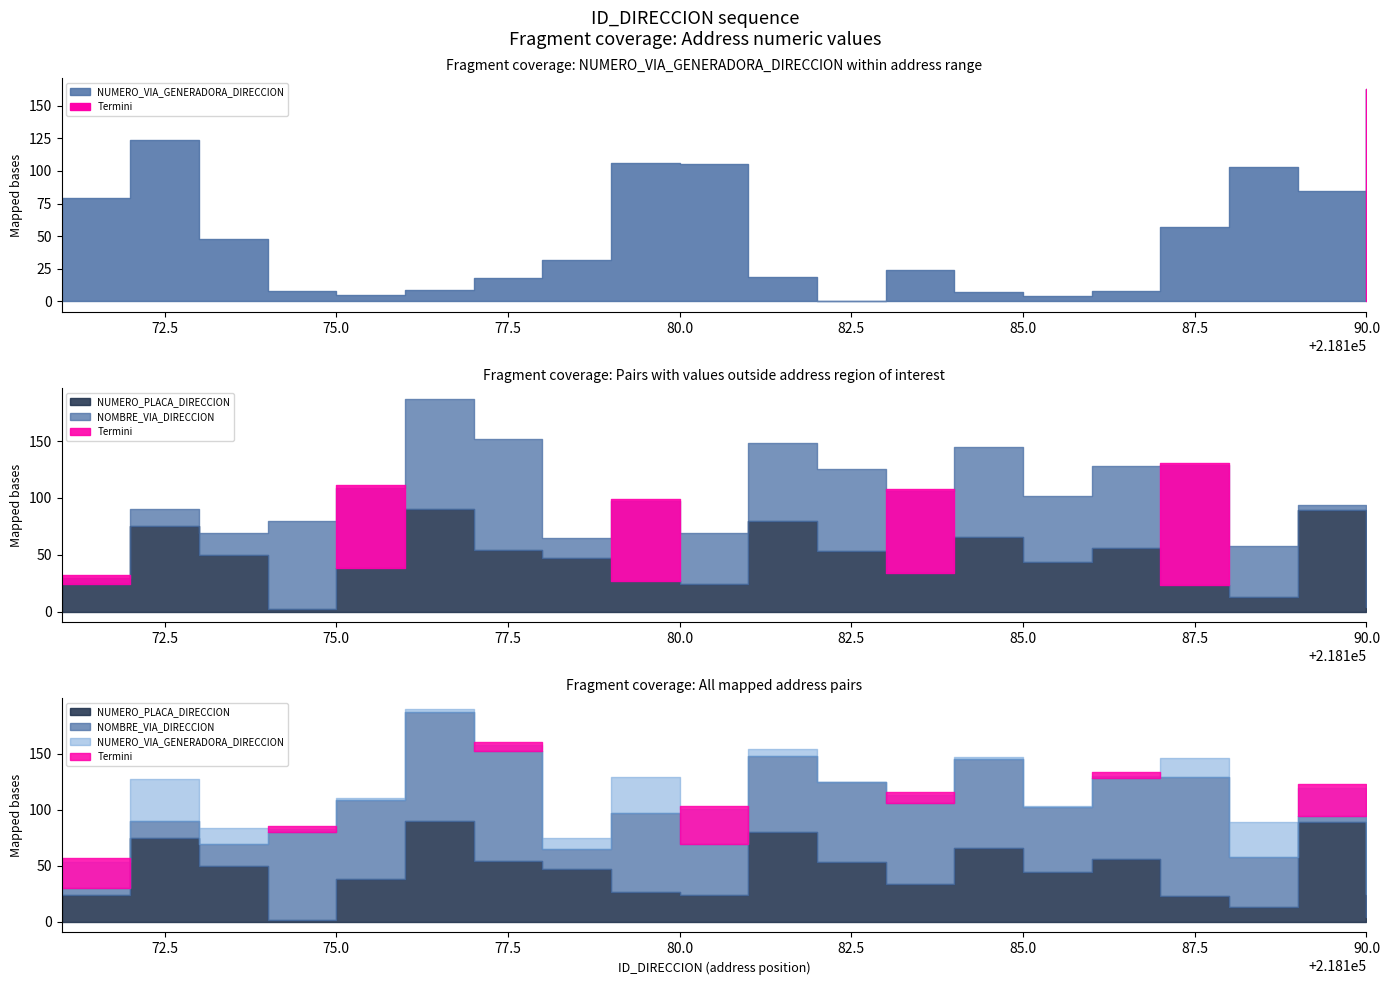

At how many categories does at least one series exceed 142?

1